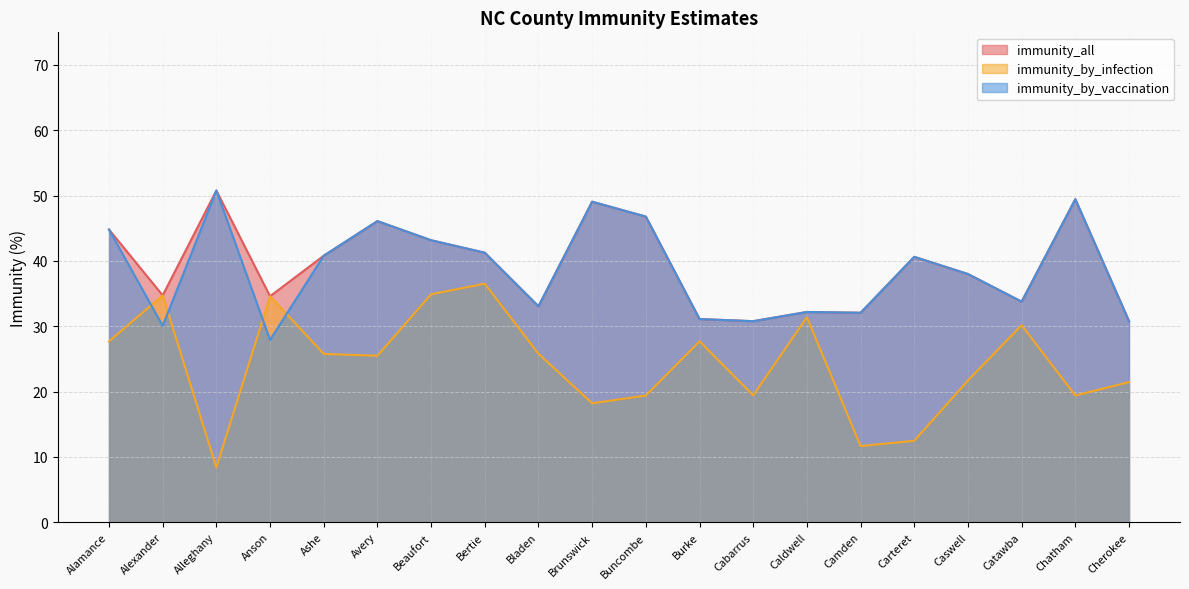

True or false: immunity_by_infection has a value of 25.8 at Bladen.

True